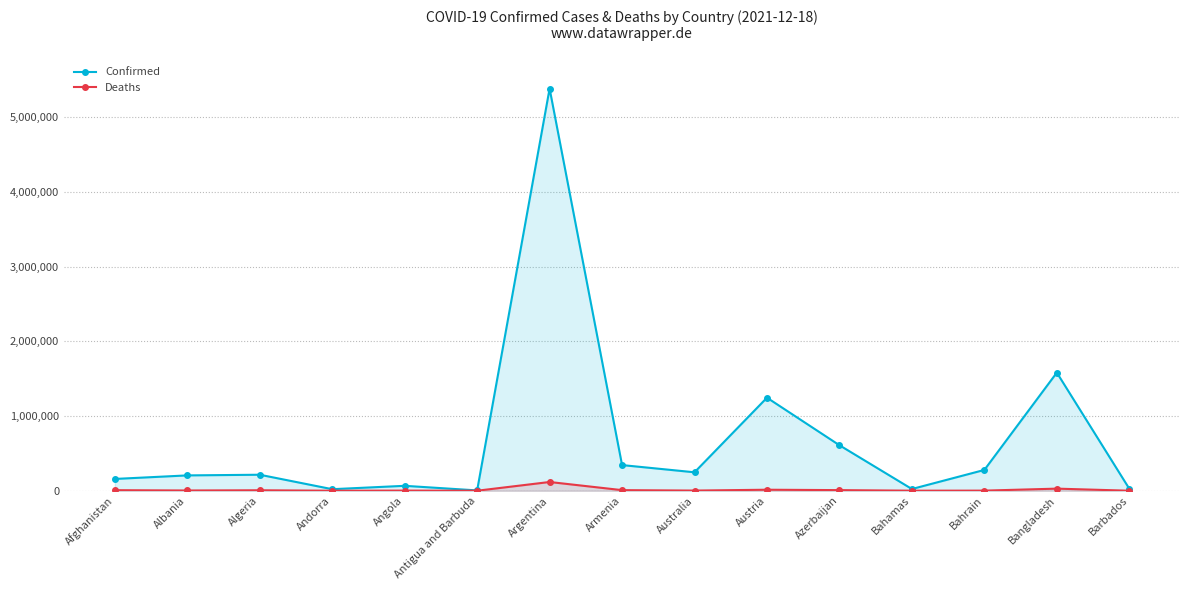

Which category has the highest value in the Confirmed series?

Argentina